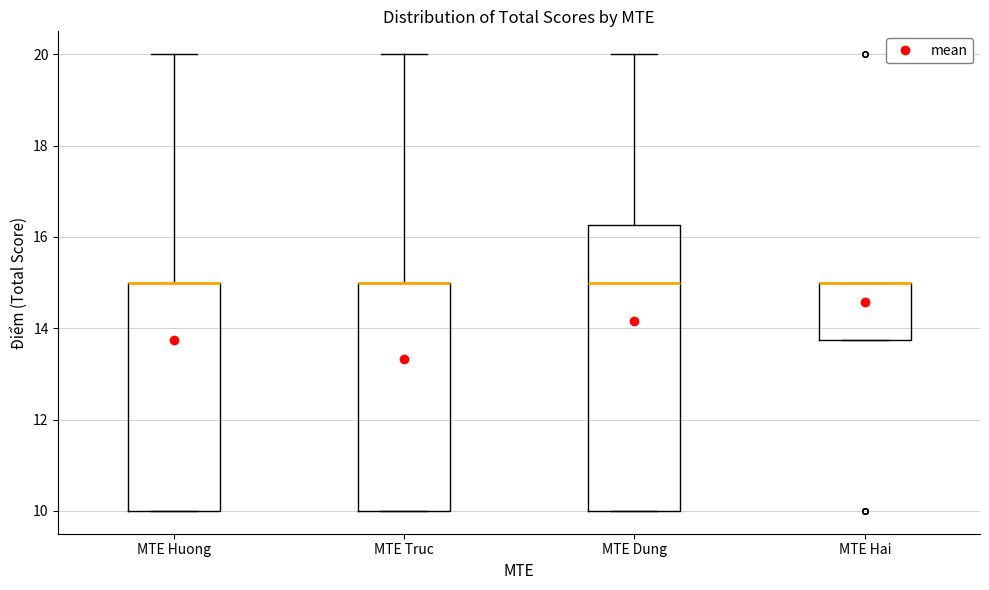

Where is the lower edge of the box for MTE Huong on the y-axis? The values are not printed on the chart, so give them approximately, as read against the axis.

10.0